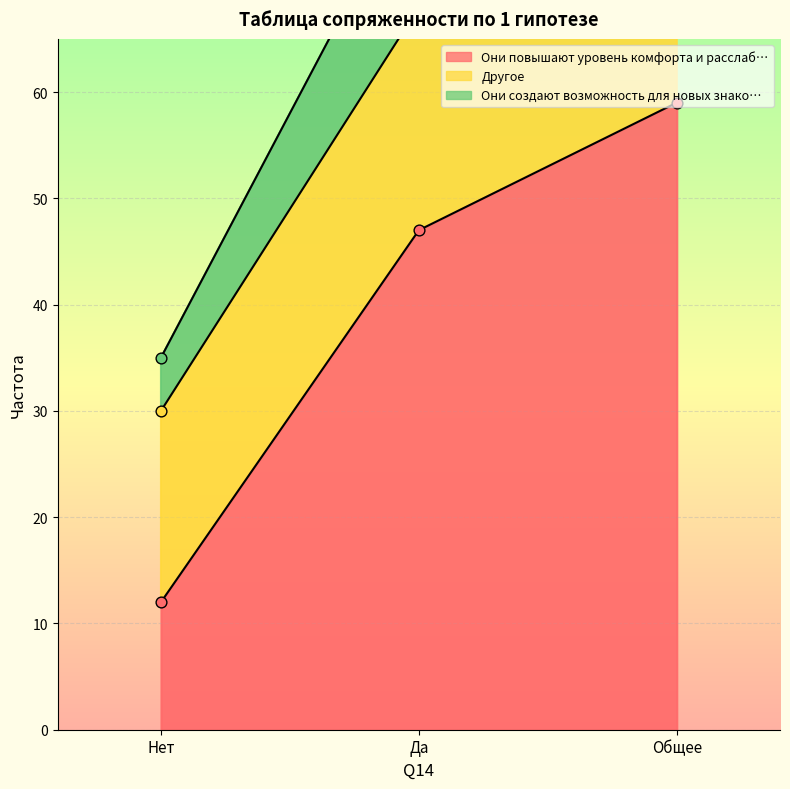

Which series has the widest spread of Y values?

Они создают возможность для новых знако…